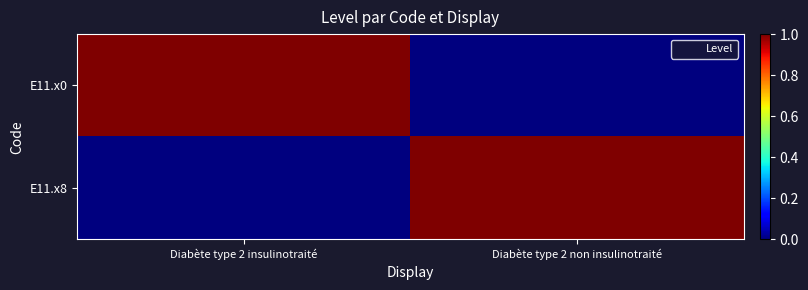

Reading left to right, what are all the values shown in this chart?

E11.x0: Diabète type 2 insulinotraité=1	Diabète type 2 non insulinotraité=0
E11.x8: Diabète type 2 insulinotraité=0	Diabète type 2 non insulinotraité=1